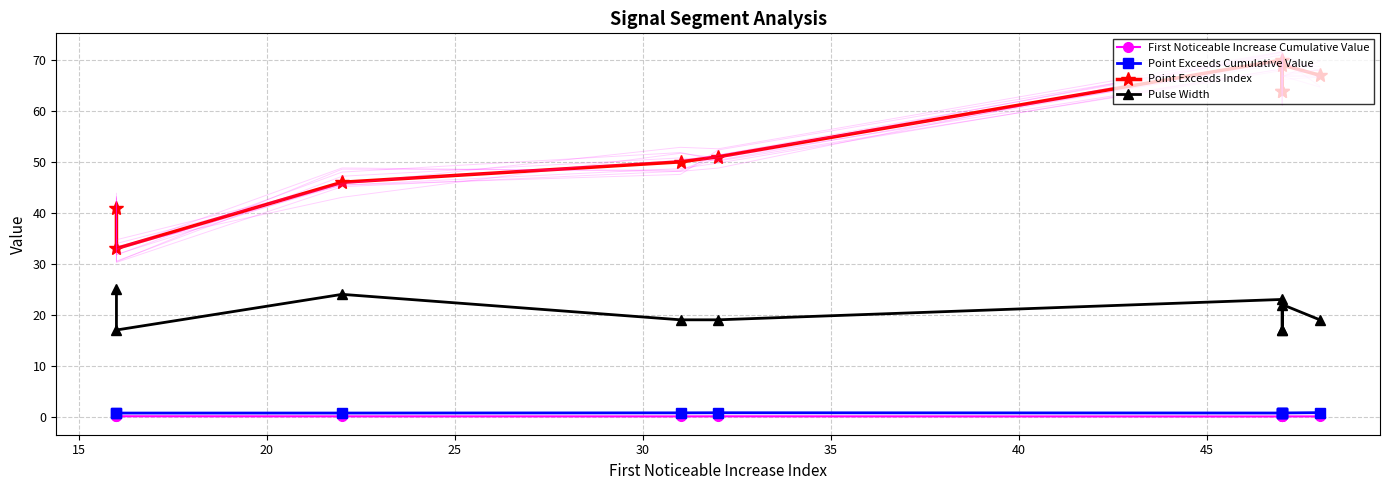

What is the minimum value for Point Exceeds Index?

33.0